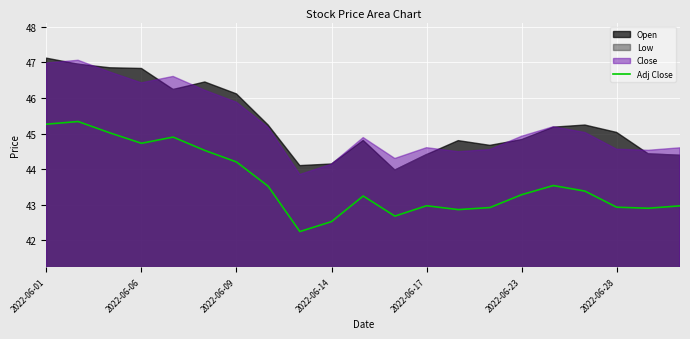

What is the lowest value of the Adj Close series?

42.2